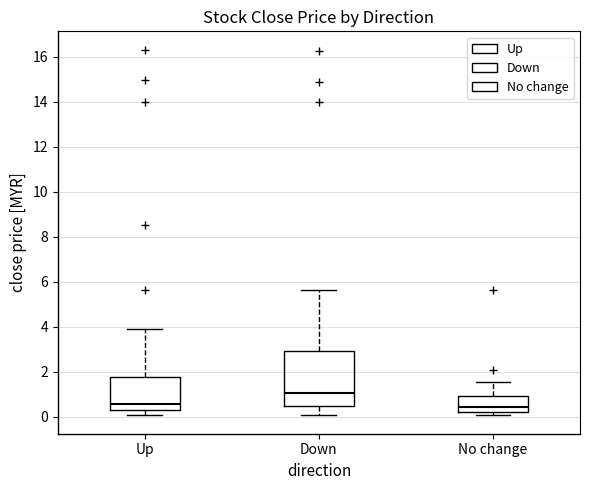

Which box is the tallest, from its lower edge to its upper edge?

Down